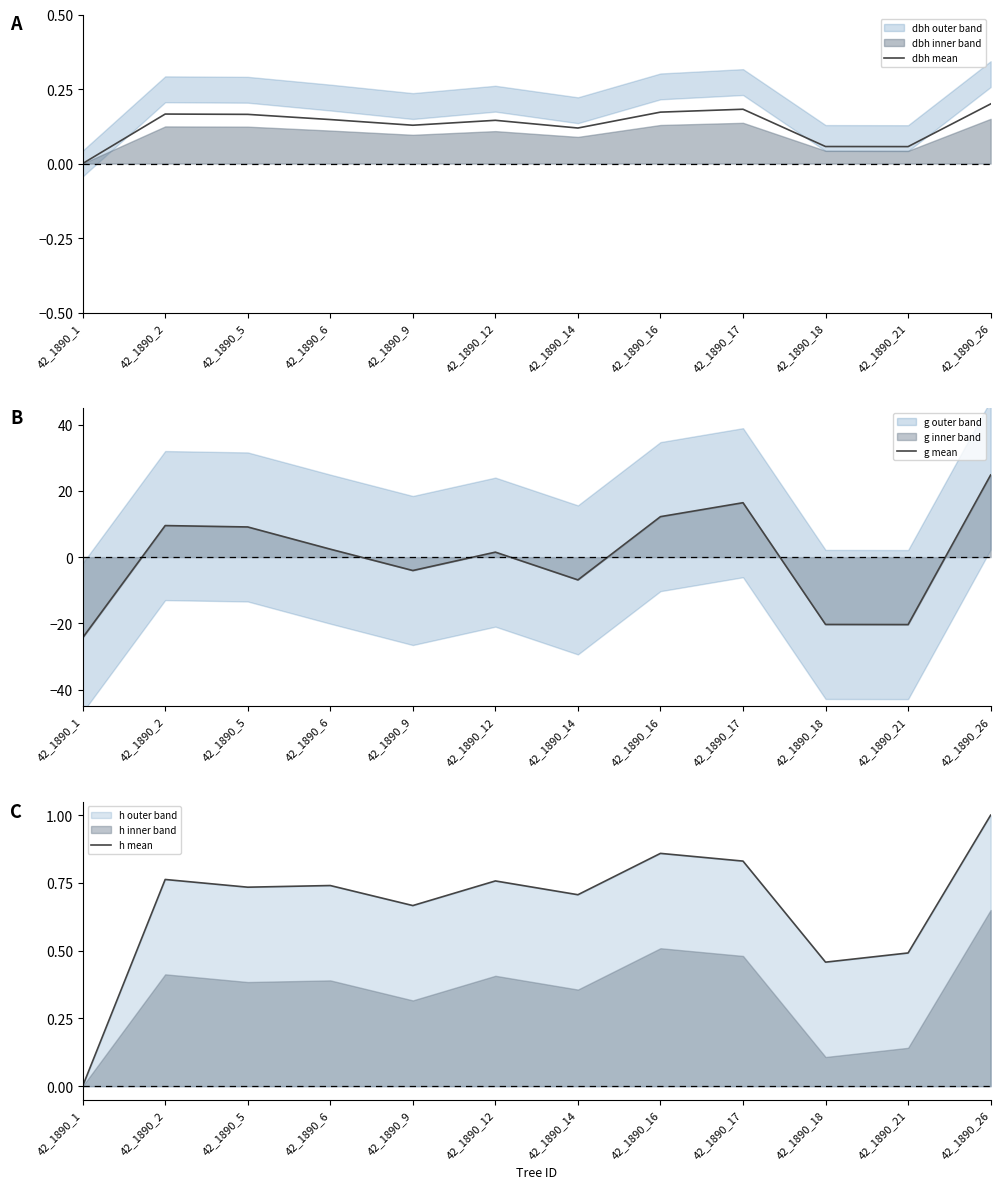

True or false: dbh mean and h mean cross at least once.

False